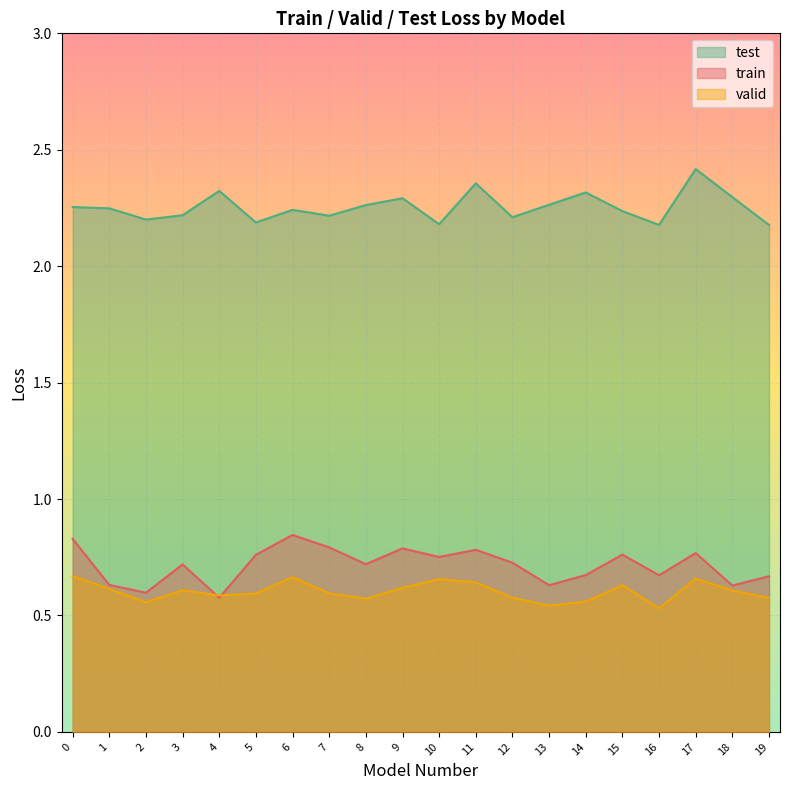

Count the test values in the range 2 to 3.

20